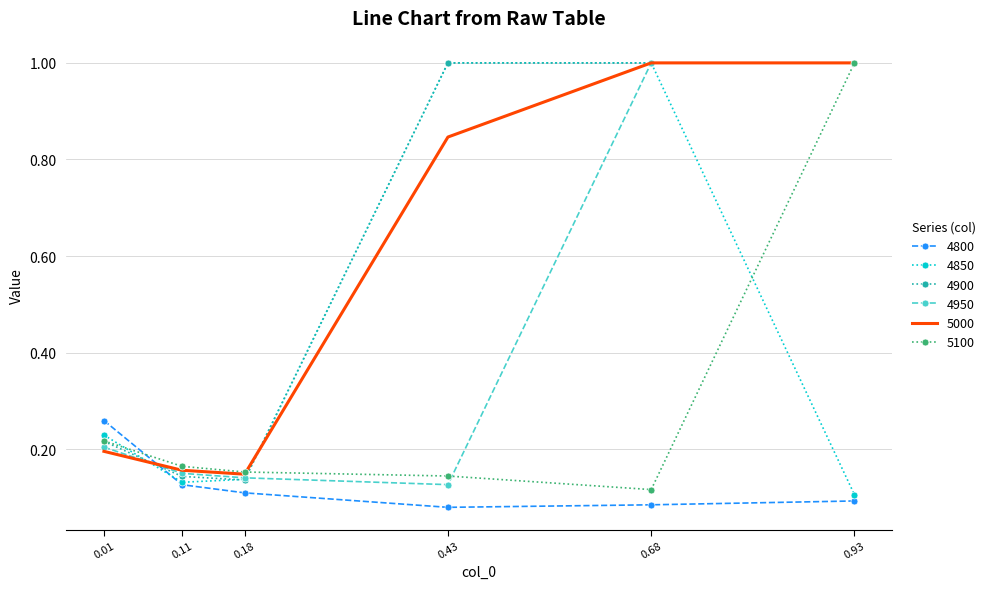

What is the maximum value shown in the chart?

1.0